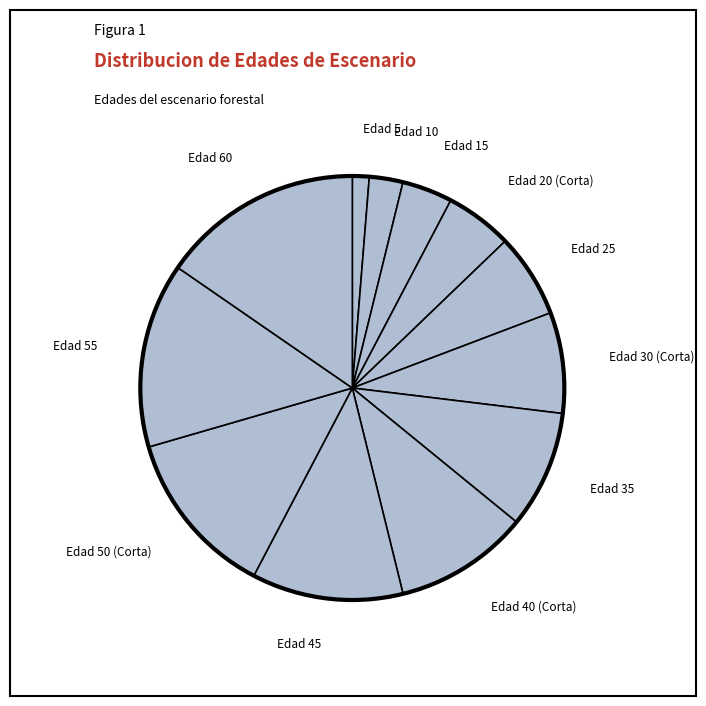

Is there a majority slice in this chart?

No